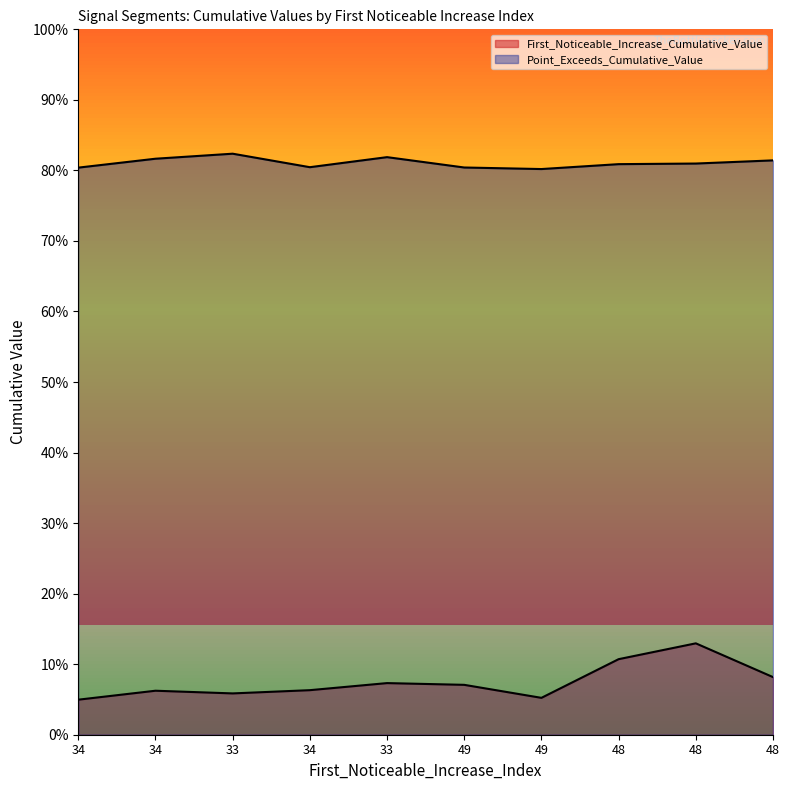

True or false: Point_Exceeds_Cumulative_Value and First_Noticeable_Increase_Cumulative_Value cross at least once.

False